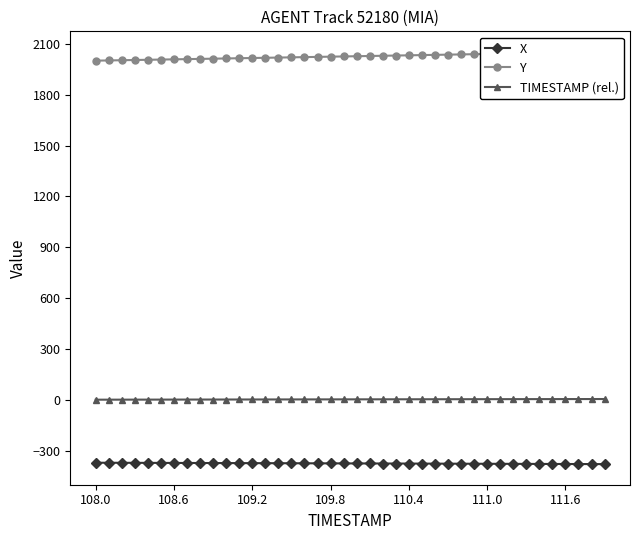

What is the highest value of the Y series?

2052.2